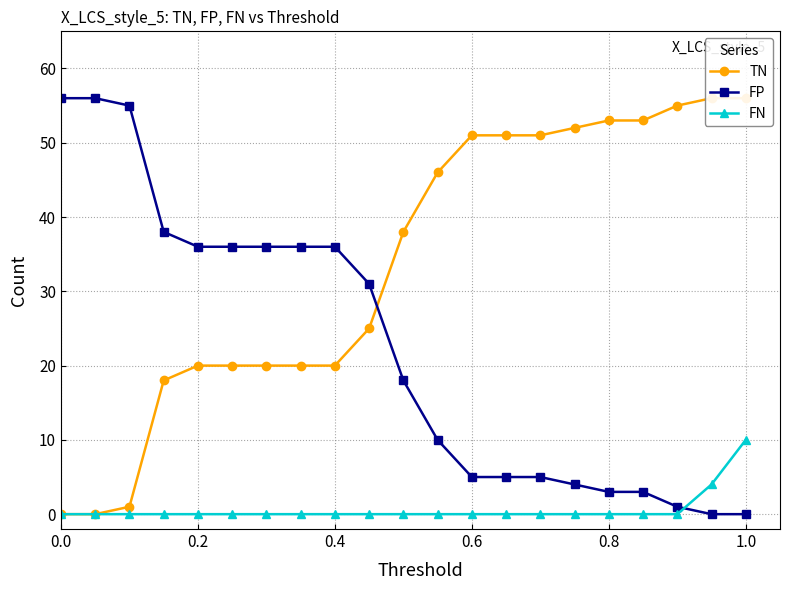

After their last crossing, which series has the higher values: FN or FP?

FN